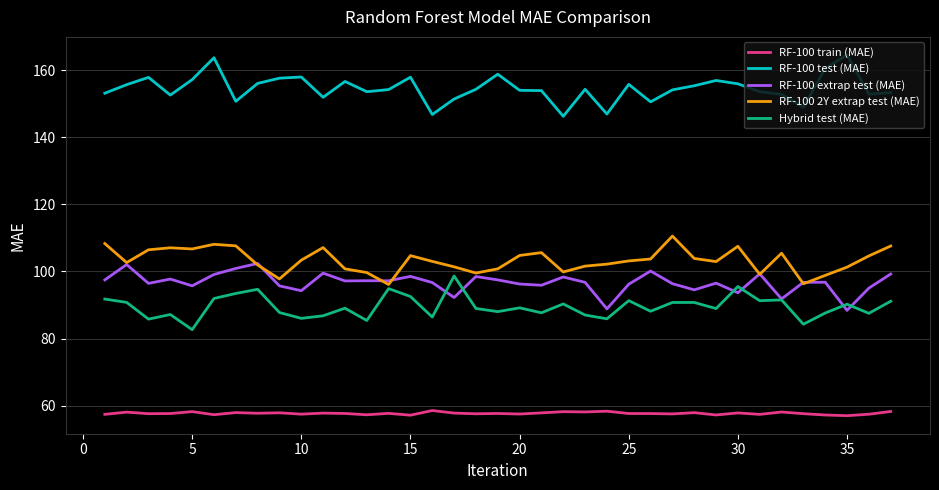

Which series has the largest total across all categories?

RF-100 test (MAE)